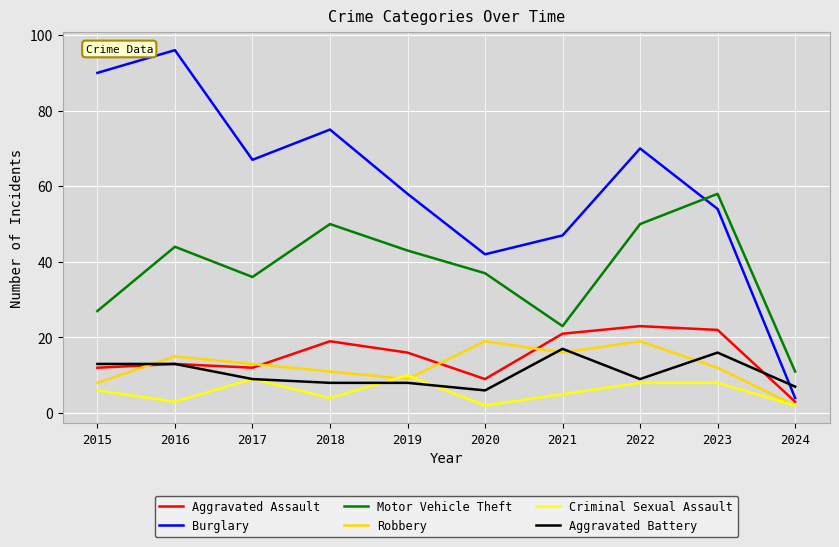

What is the difference between the highest and lowest values at 2019?

50